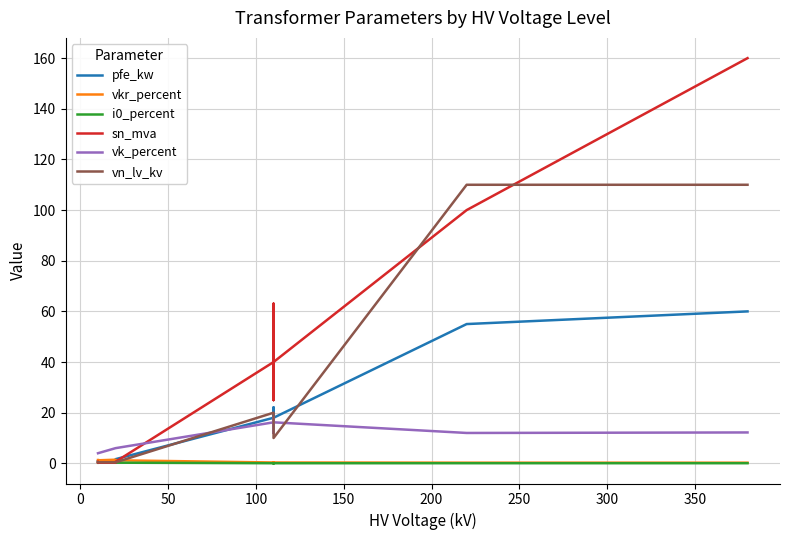

In pfe_kw, how many points are lower than both neighbors (excluding endpoints)?

3